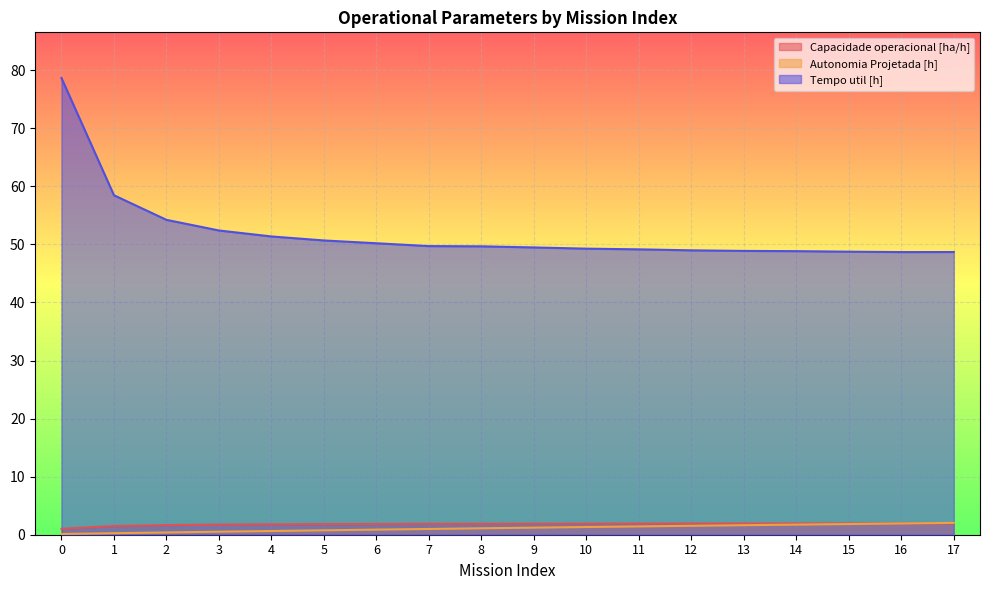

Is it true that Capacidade operacional [ha/h] equals 2.5 at 10?

False